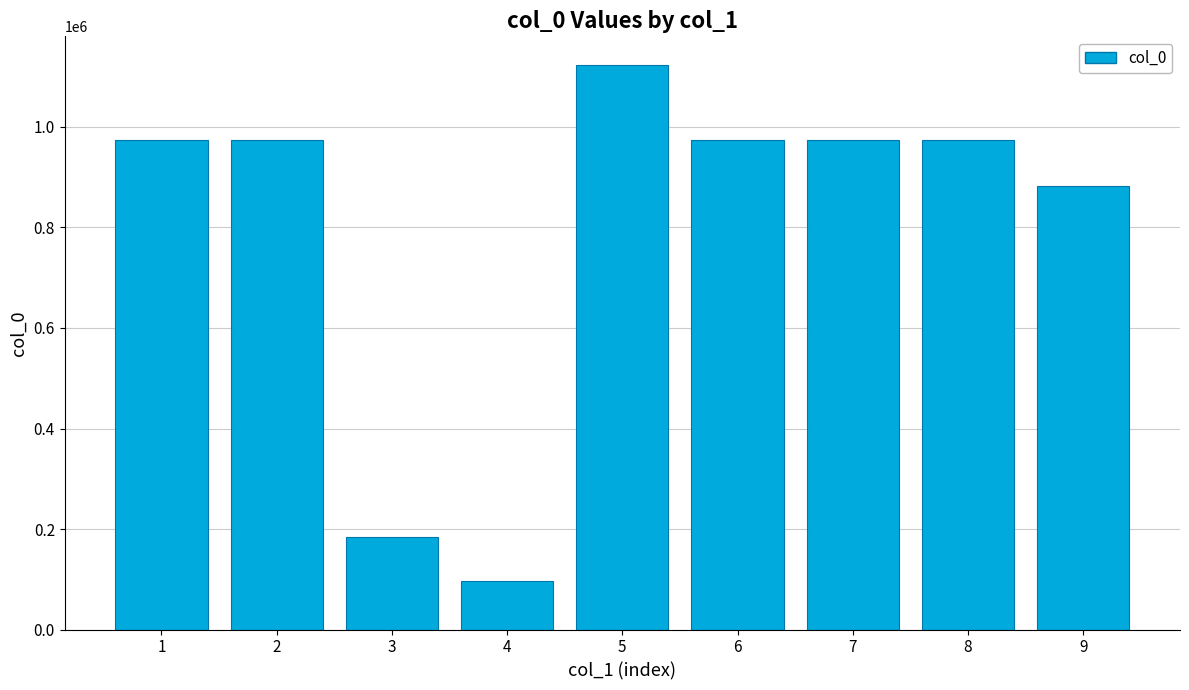

What is the approximate value at 3?

184230